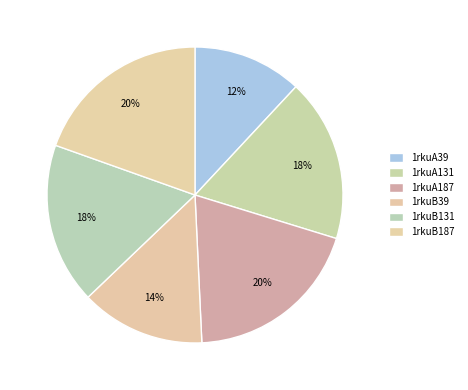

What is the ratio of the value at 1rkuB39 to the value at 1rkuB131?

0.8